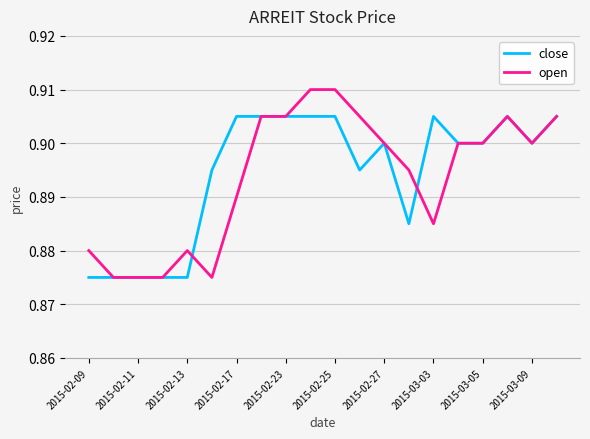

List the series in order of their peak value, lowest first.

close, open